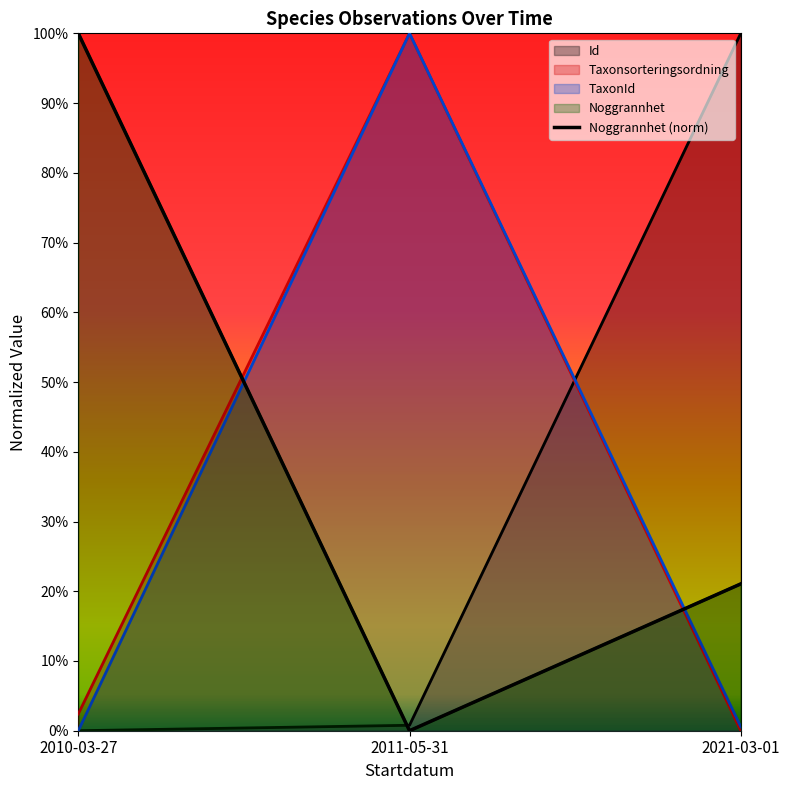

Reading left to right, transcribe all the data shown in this chart.

1.0	0.0	0.2